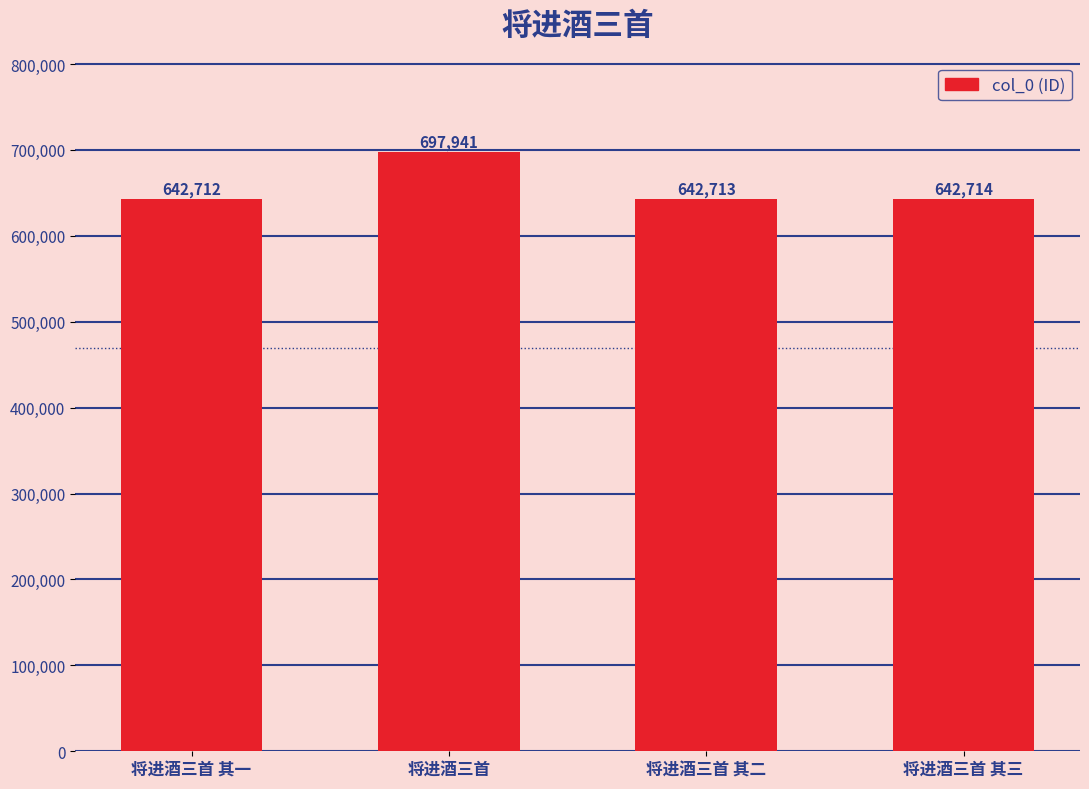

At which label is the value closest to 670326?

将进酒三首 其三